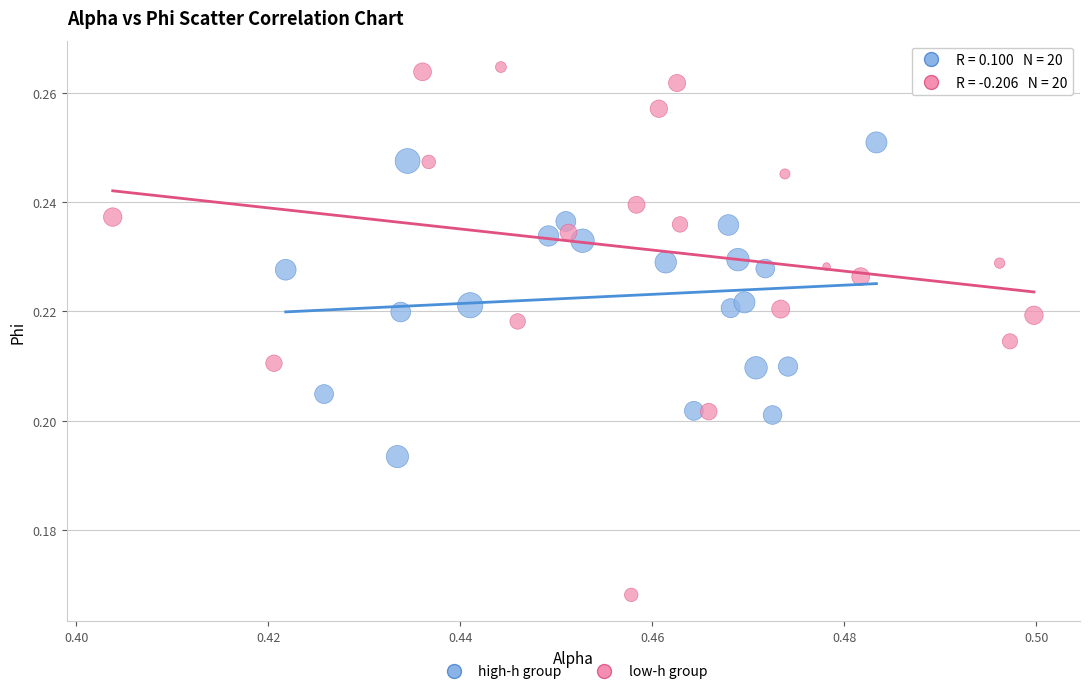

Which series contains the lowest Y value?

low-h group